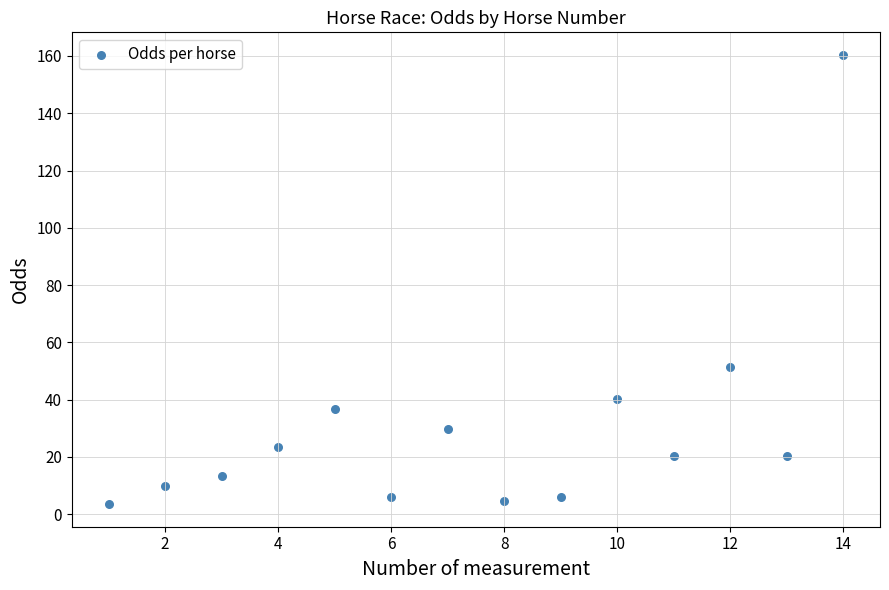

What is the range of Y values (max minus min)?

156.9